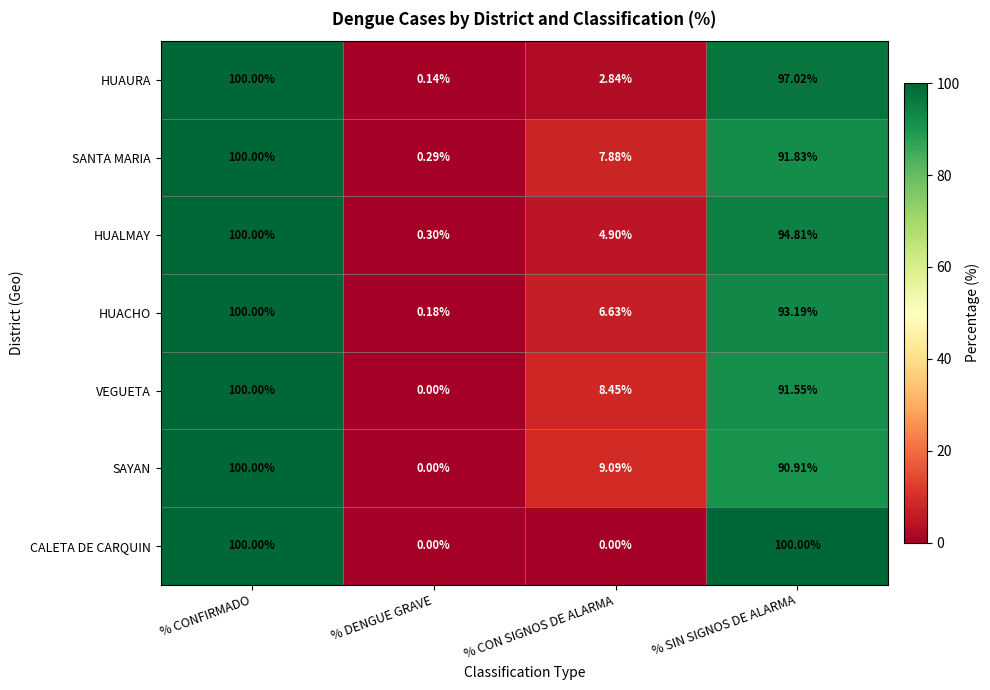

How many values in the HUACHO series are below 93?

2